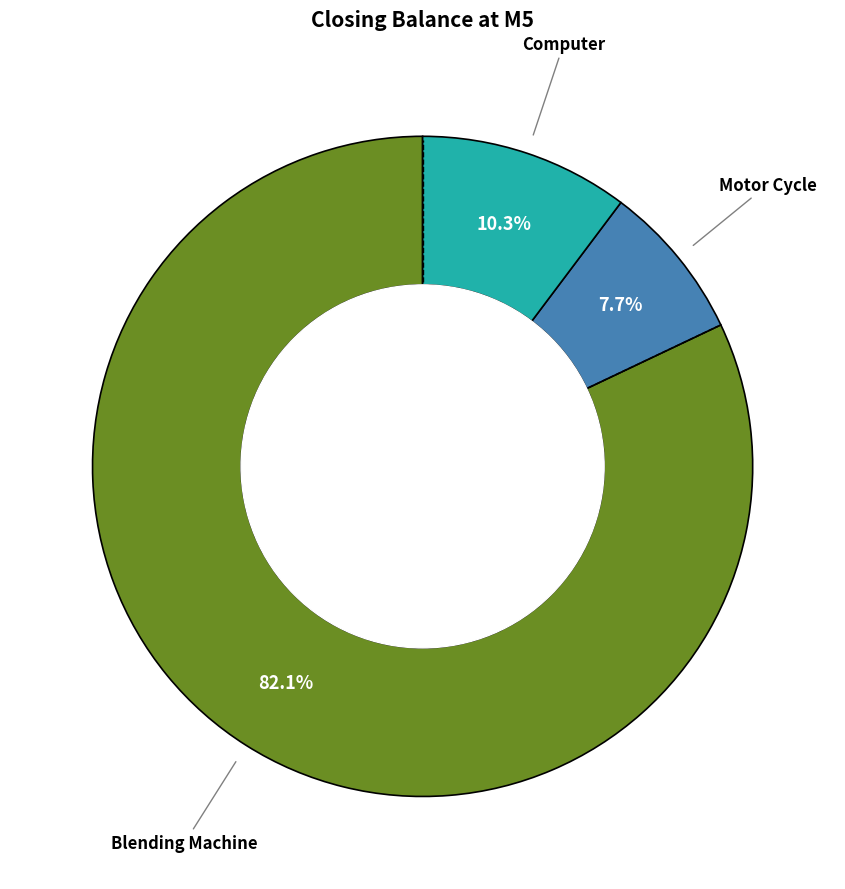

Is there a majority slice in this chart?

Yes